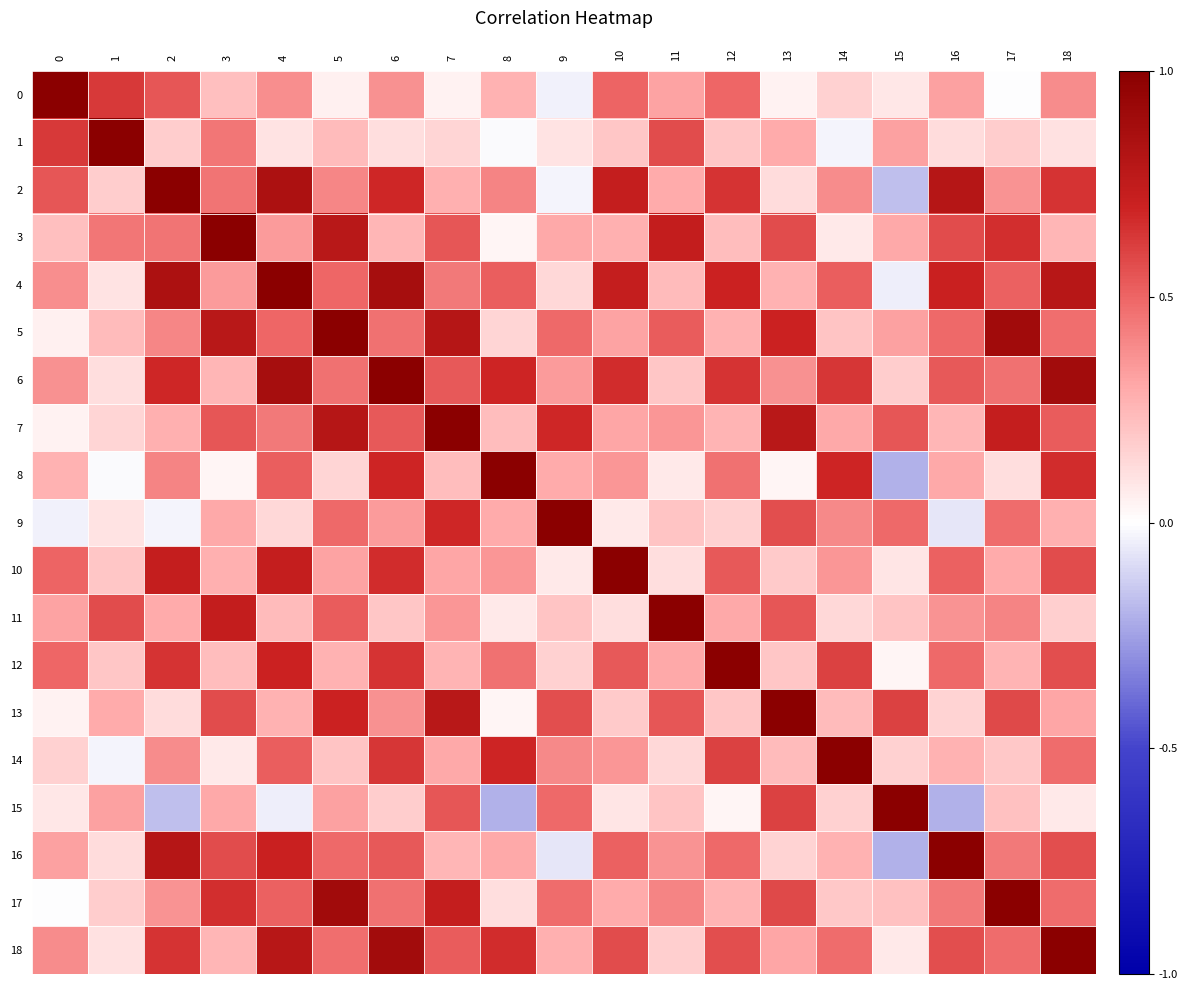

Between 1 and 18, which series saw the biggest shift?

1